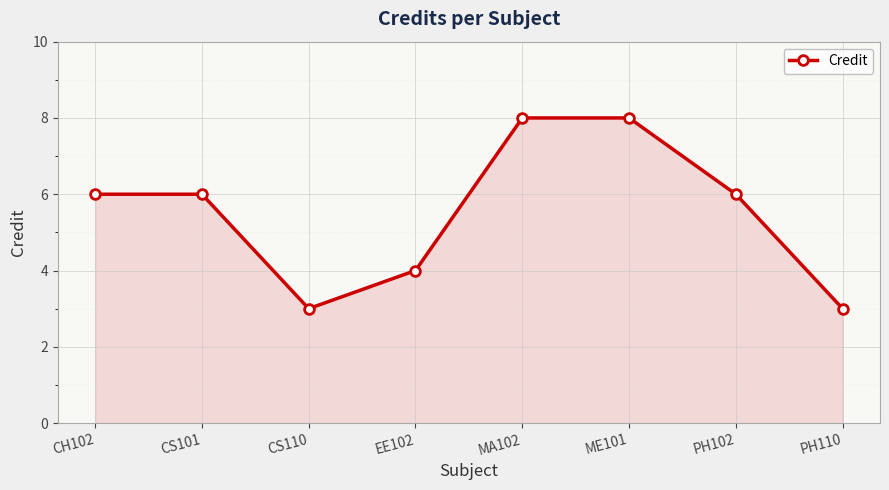

Does the chart display data point markers on the line(s)?

Yes